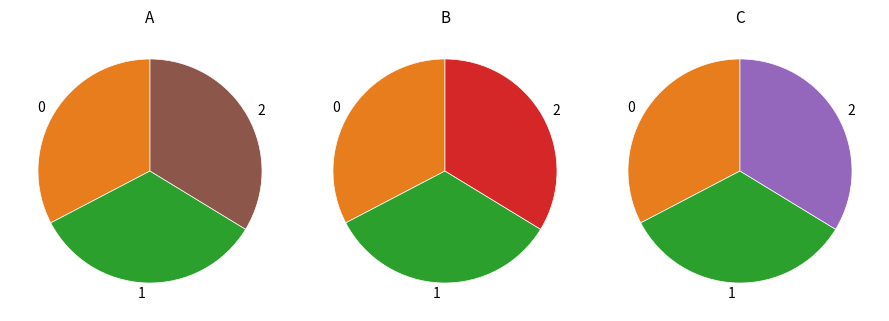

Is it true that 2 is 34% of the pie?

True